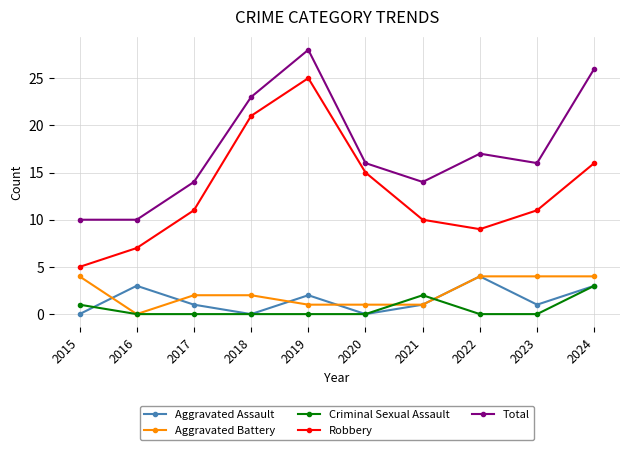

True or false: Total and Aggravated Battery intersect in this chart.

False